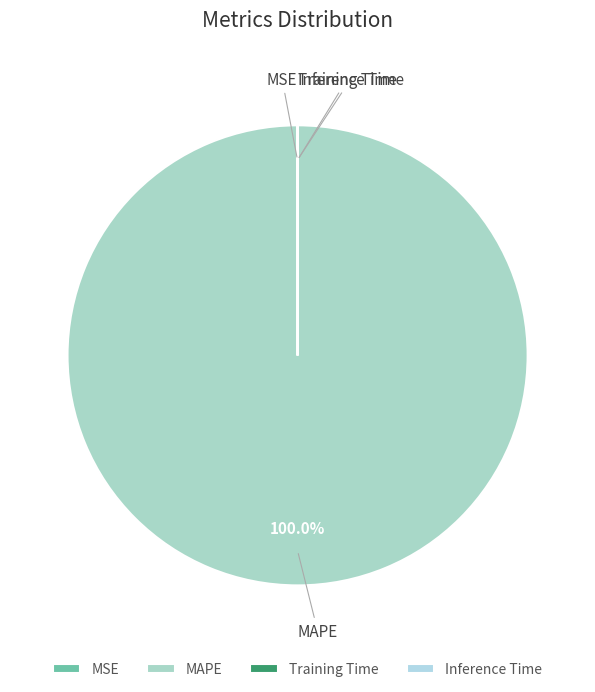

Is there a majority slice in this chart?

Yes